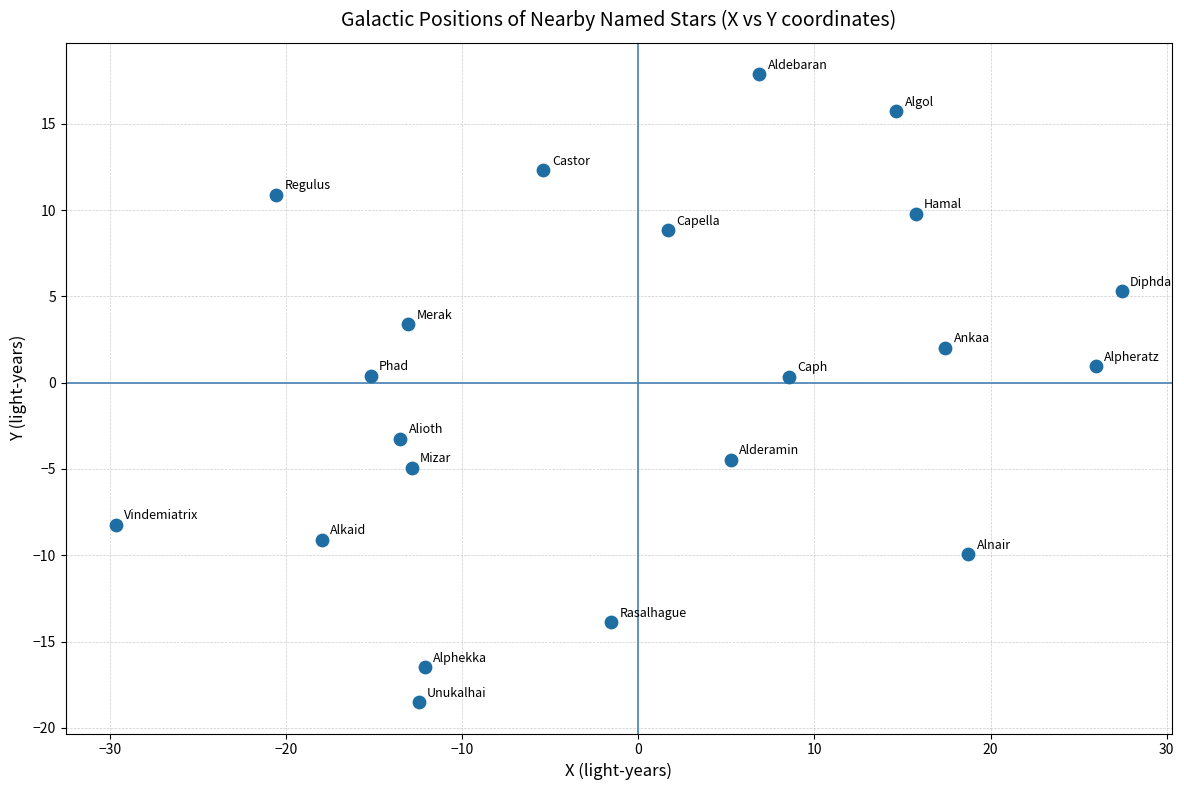

What is the range of X values (max minus min)?

57.1